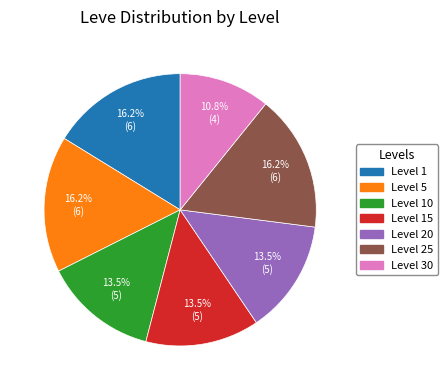

Does any single category account for the majority?

No